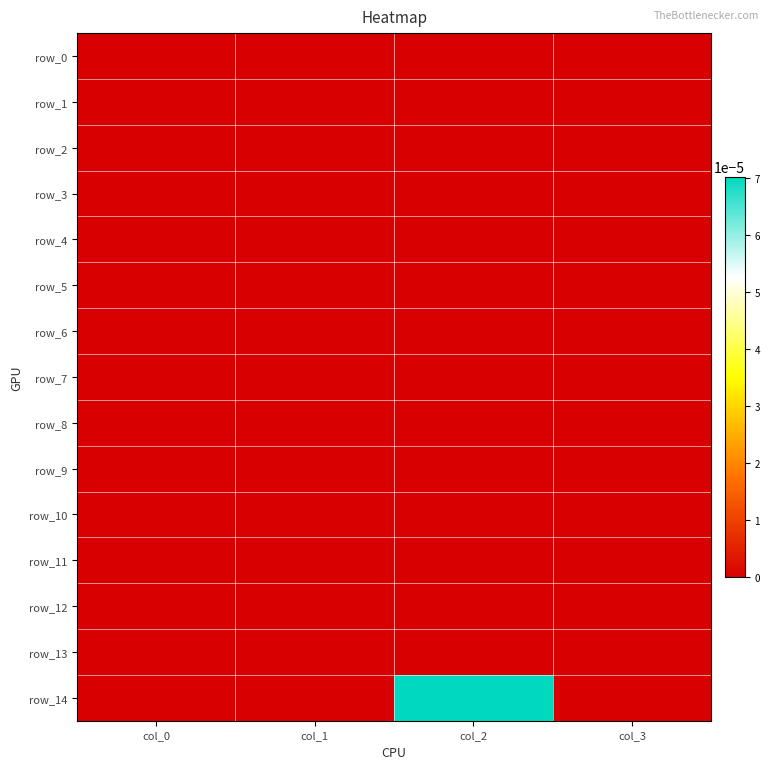

At which label does row_12 reach its minimum?

col_0